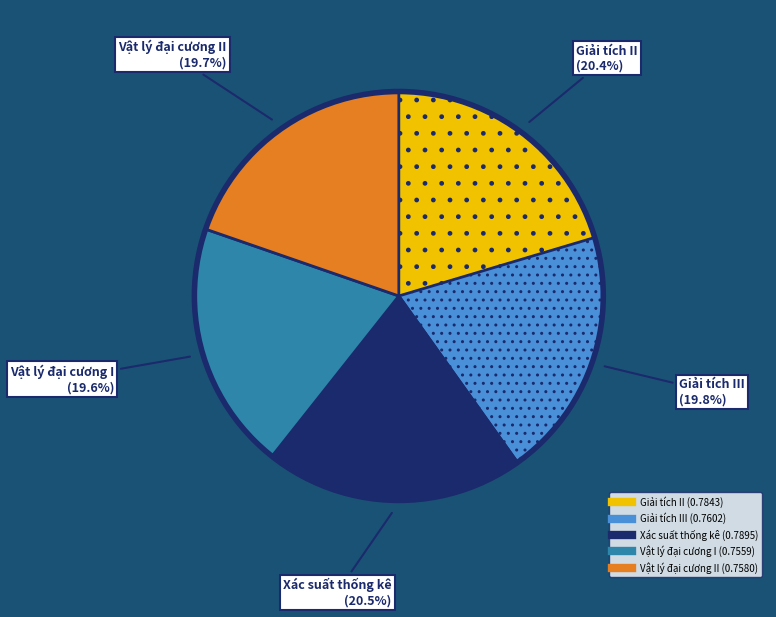

Is there any slice that represents more than half of the pie?

No